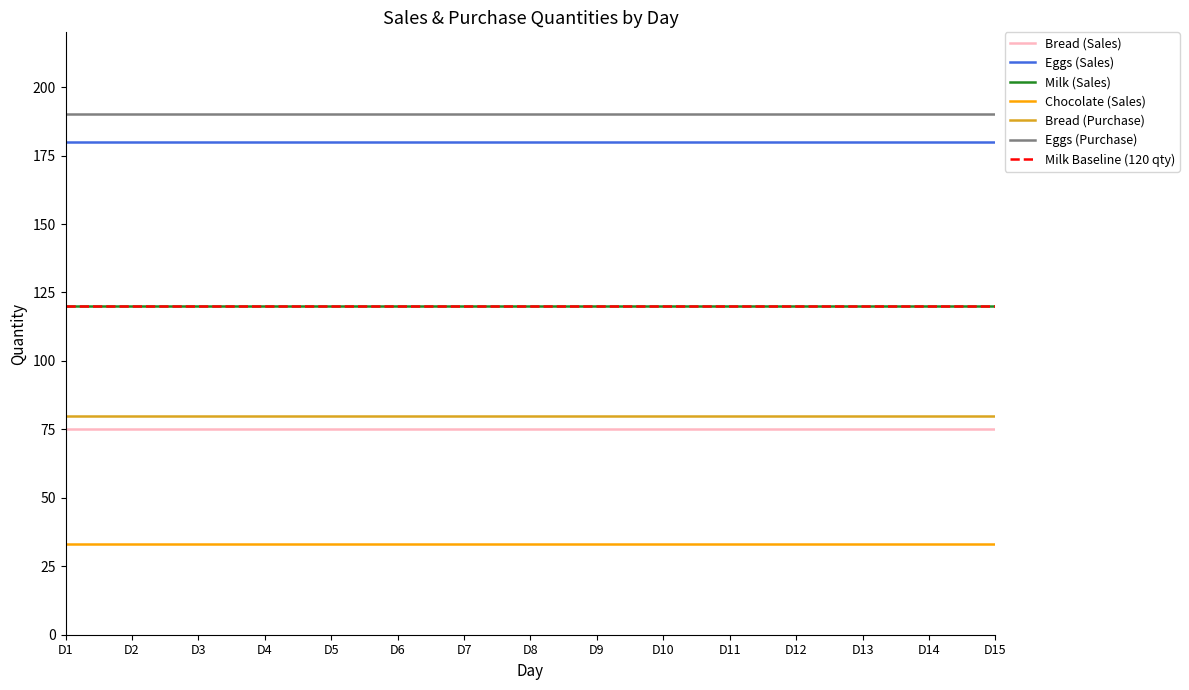

What is the highest value of the Bread (Purchase) series?

80